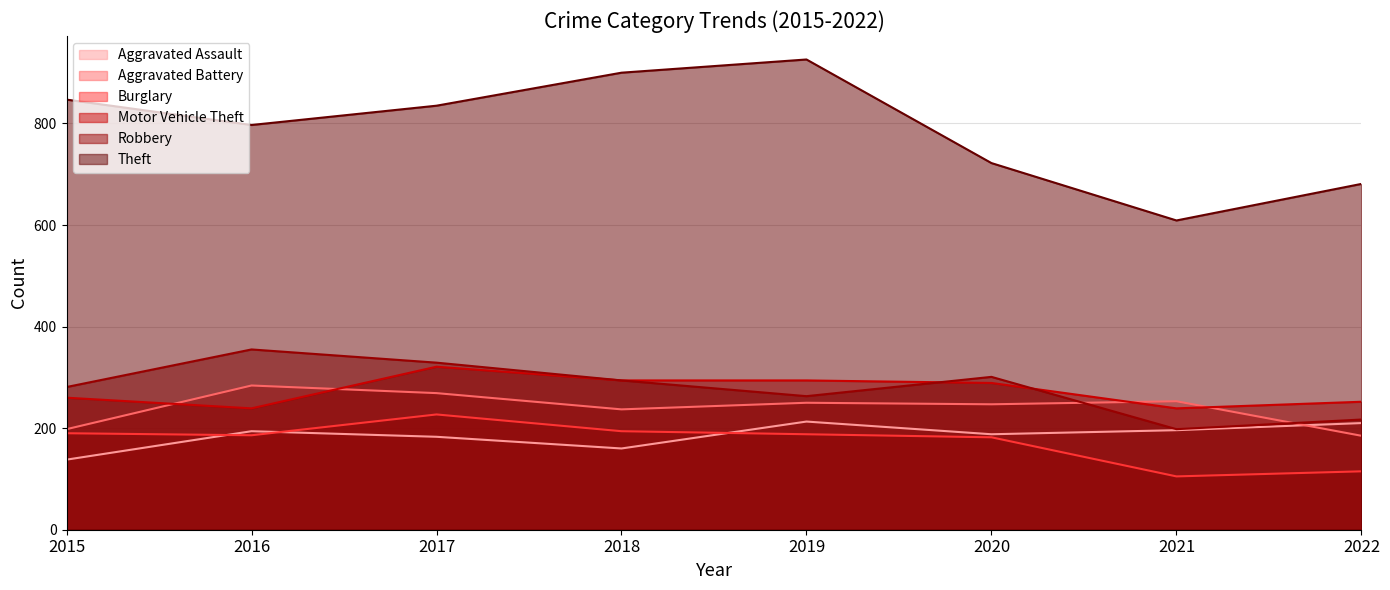

What is the minimum value shown in the chart?

105